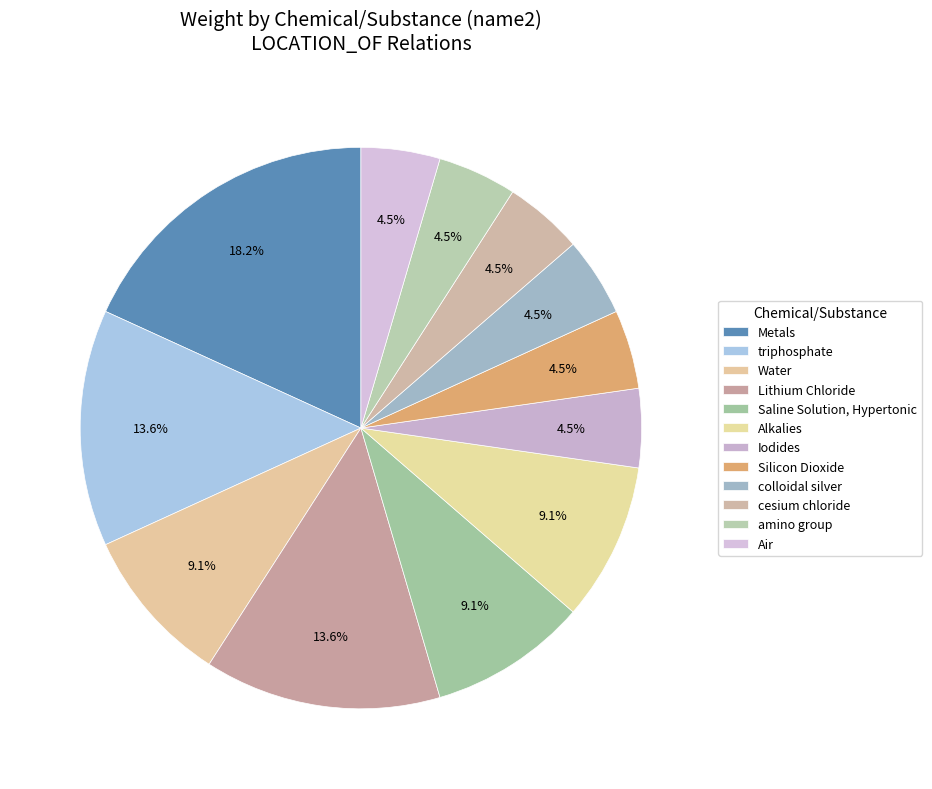

The Silicon Dioxide slice represents 1% of the pie. True or false?

False